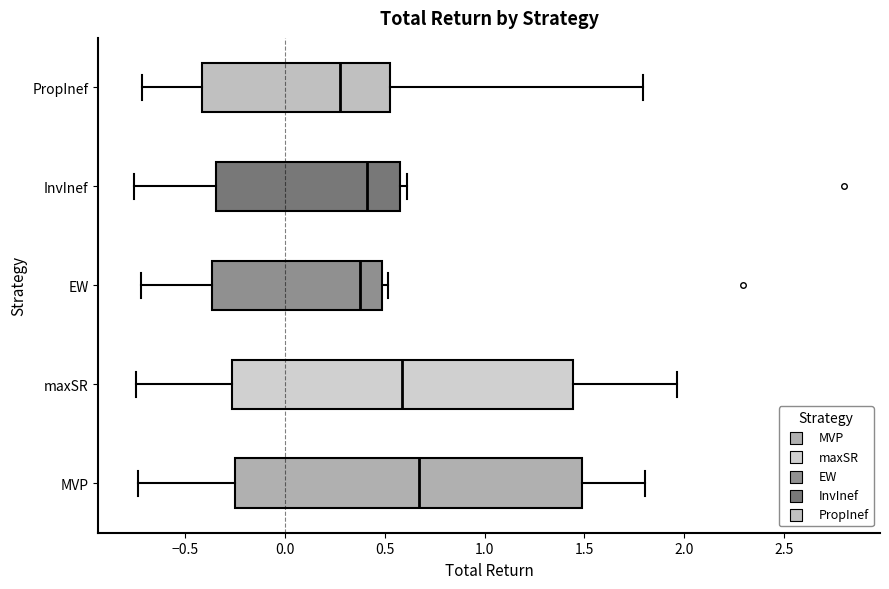

Where does the left whisker of the box for MVP end on the x-axis? The values are not printed on the chart, so give them approximately, as read against the axis.

-0.75